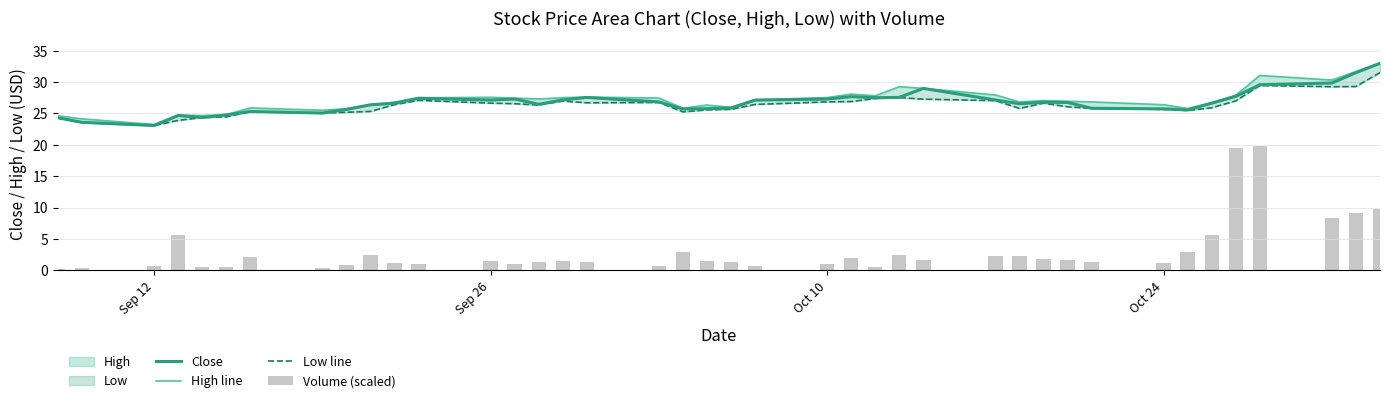

What is the maximum value for Low line?

31.5